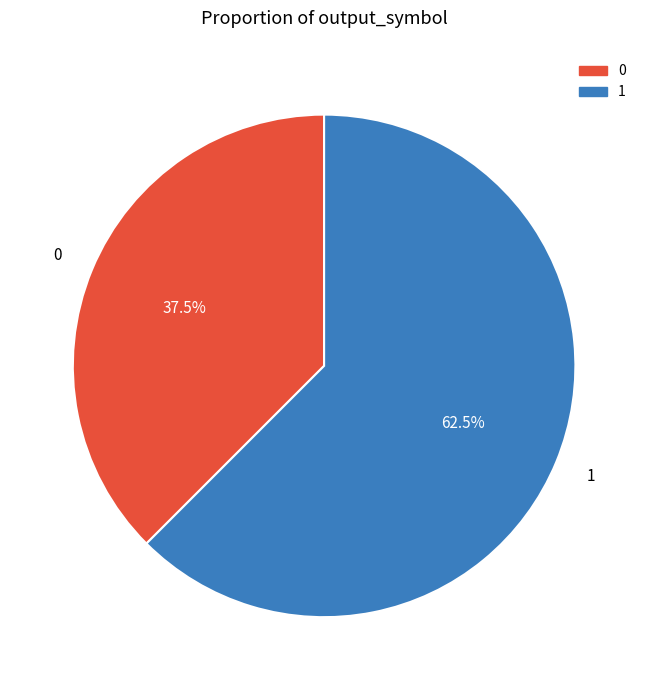

Is there a majority slice in this chart?

Yes